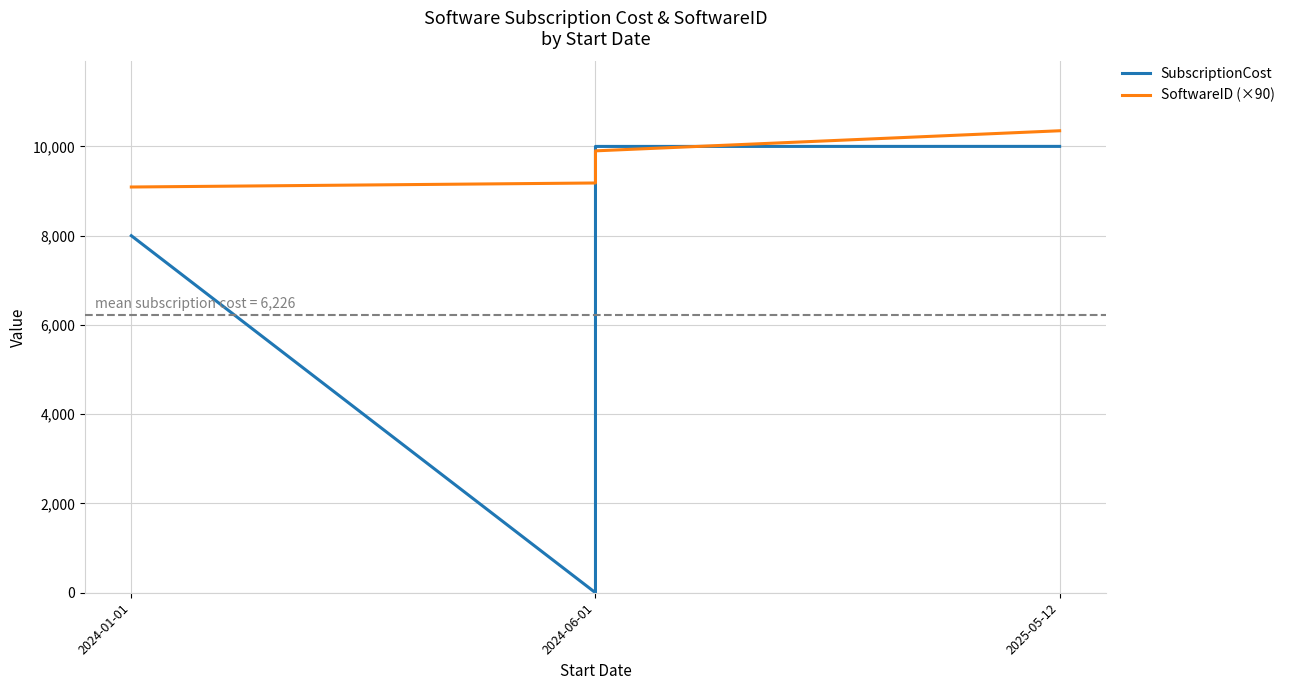

At how many categories does at least one series exceed 10139?

1